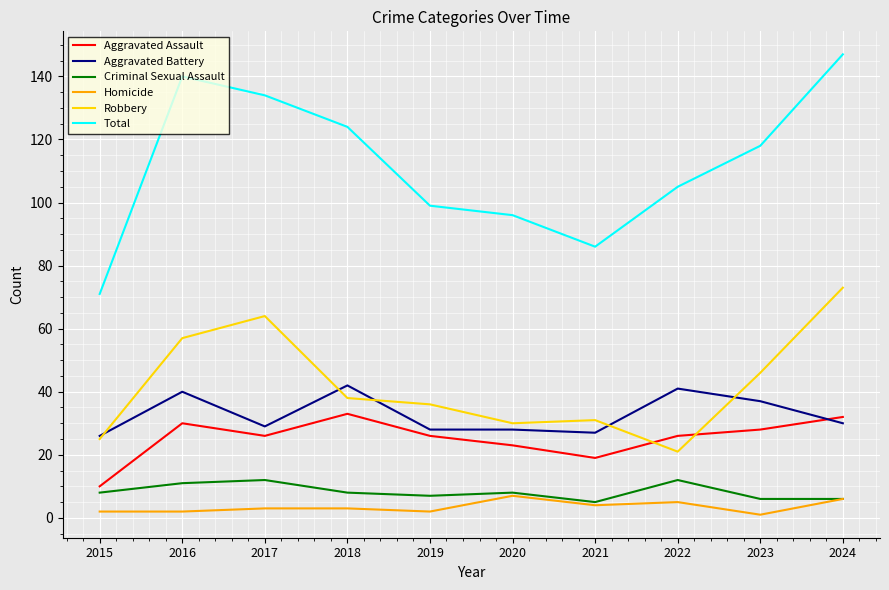

The value of Robbery at 2020 is 30. True or false?

True